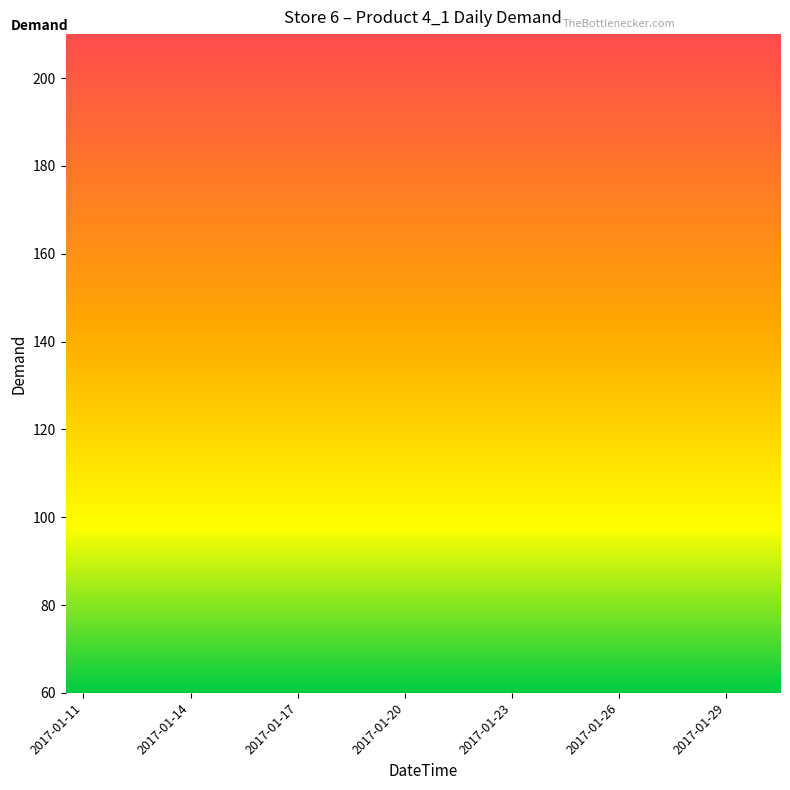

What is the maximum value shown in the chart?

197.5